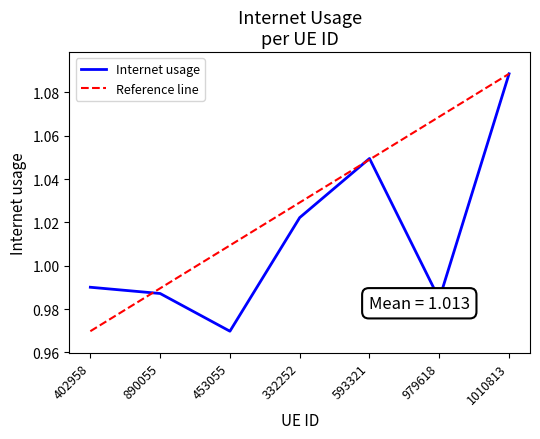

What is the spread (max minus min) of values at 979618?

0.1